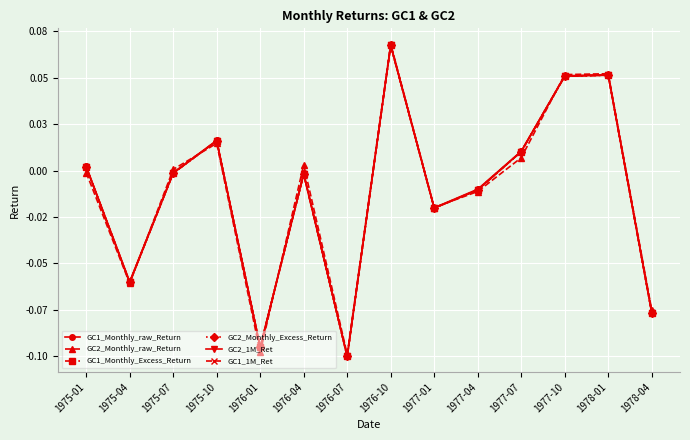

Which series changed the most between 1977-01 and 1977-04?

GC1_Monthly_raw_Return